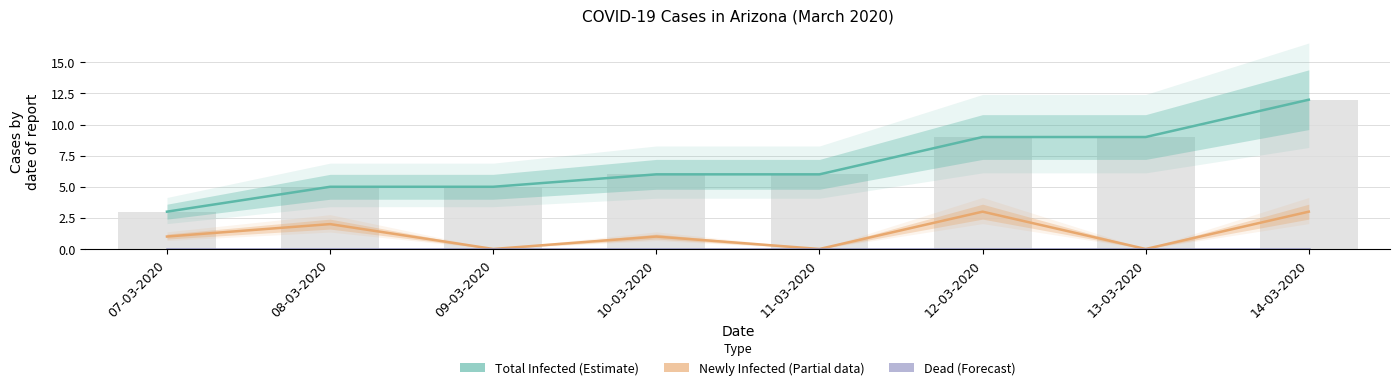

How many categories are shown in the chart?

8